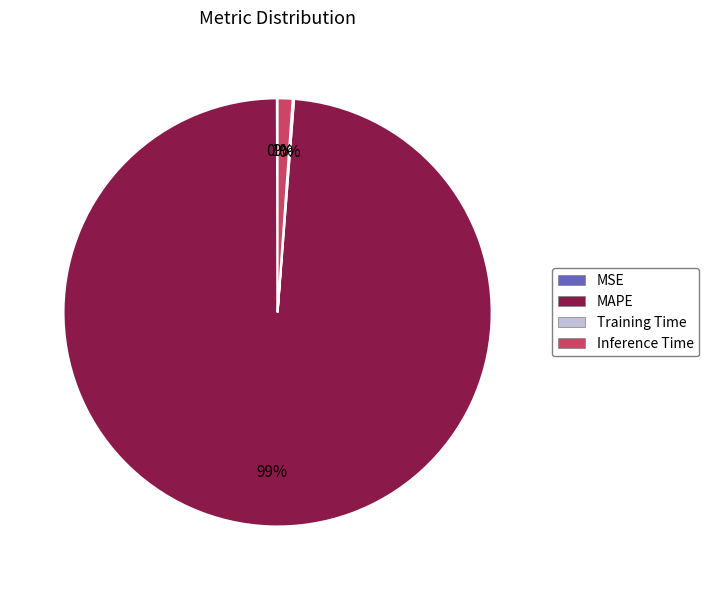

True or false: Inference Time accounts for 1% of the total.

True